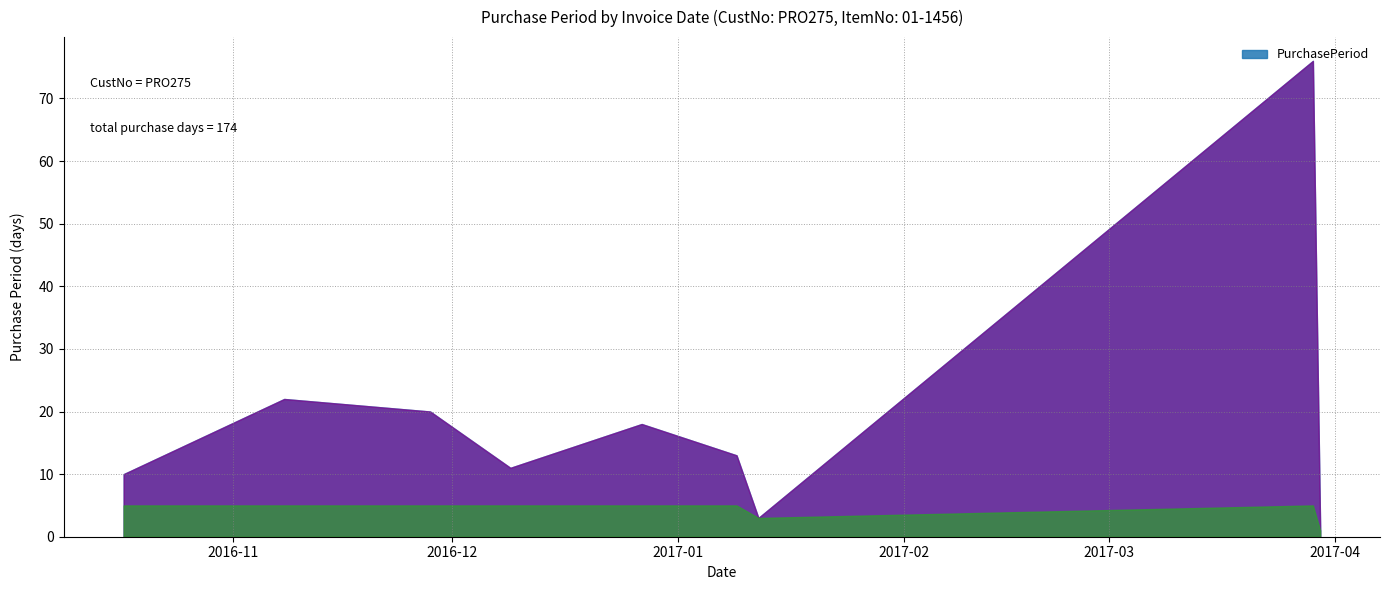

Reading left to right, what are all the values shown in this chart?

10	22	20	11	18	13	3	76	1